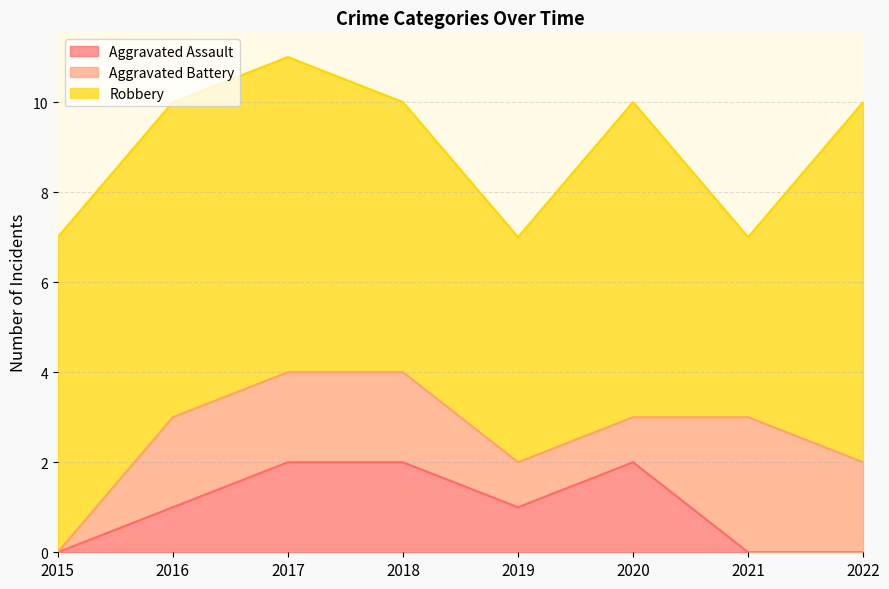

At how many categories does at least one series exceed 0?

8